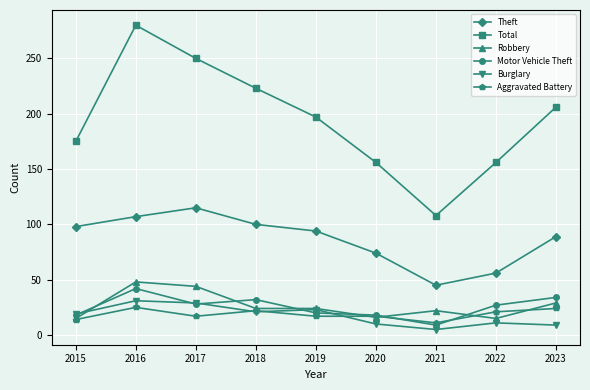

After their last crossing, which series has the higher values: Burglary or Aggravated Battery?

Aggravated Battery